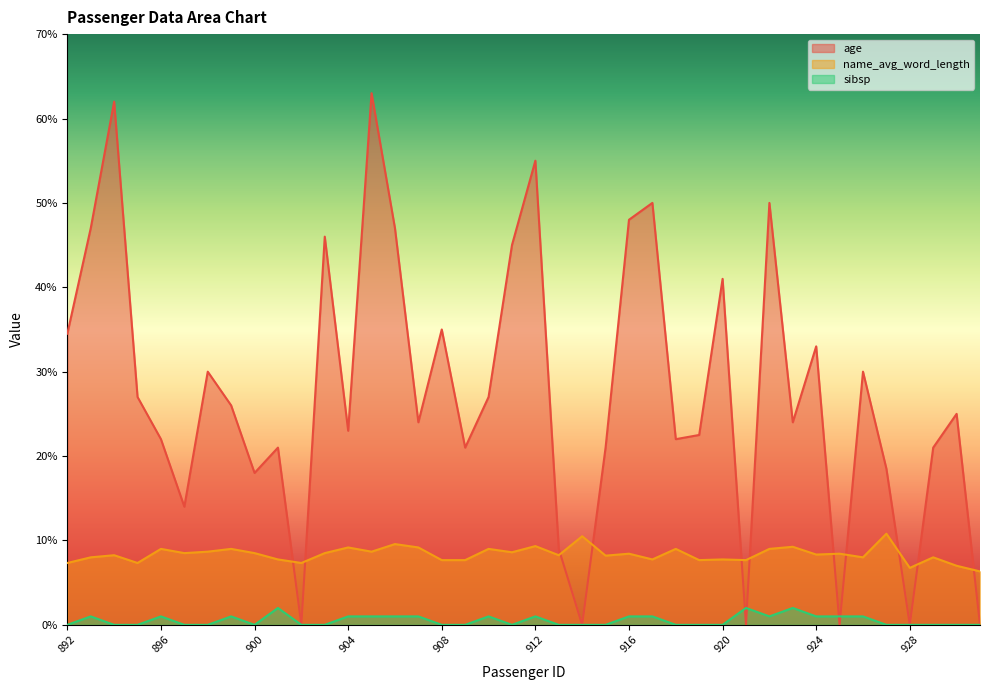

How many interior local peaks does the name_avg_word_length series have?

15